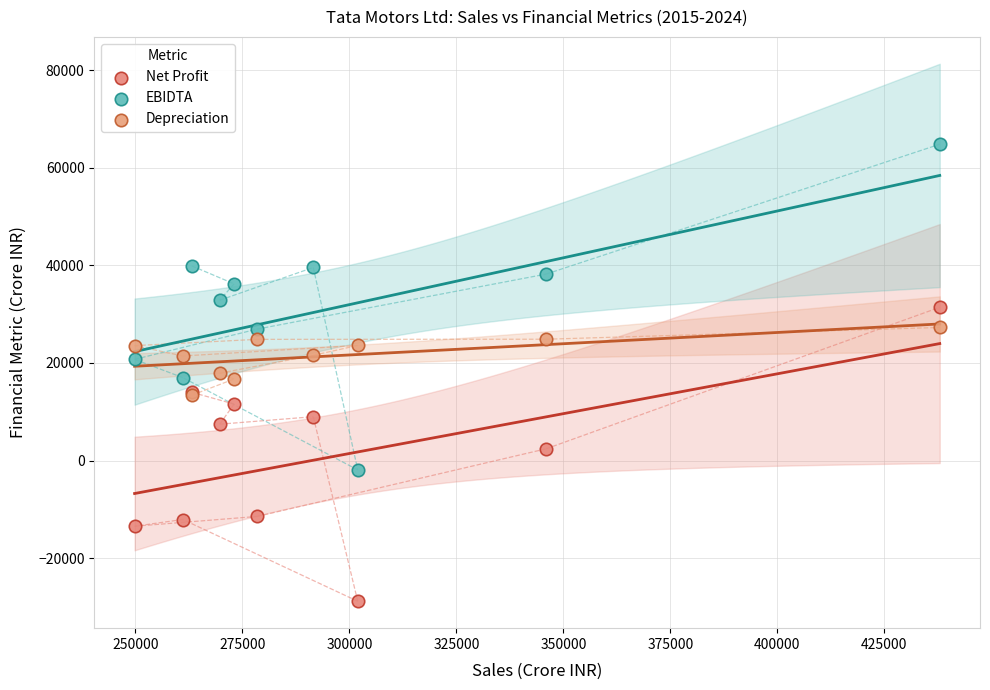

Which series has the widest spread of Y values?

EBIDTA